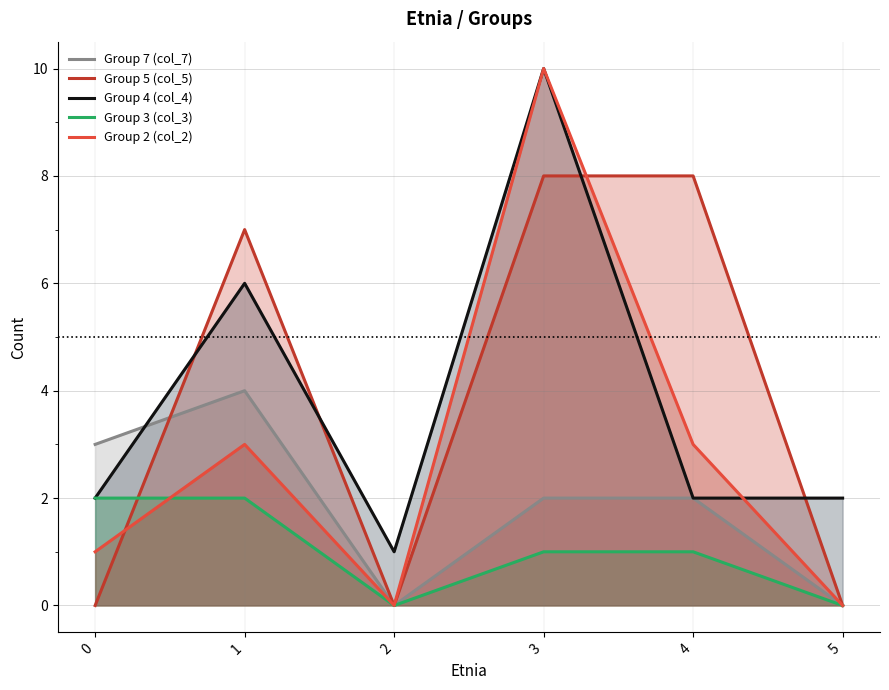

True or false: Group 2 (col_2) has more than 0 points higher than both neighbors.

True